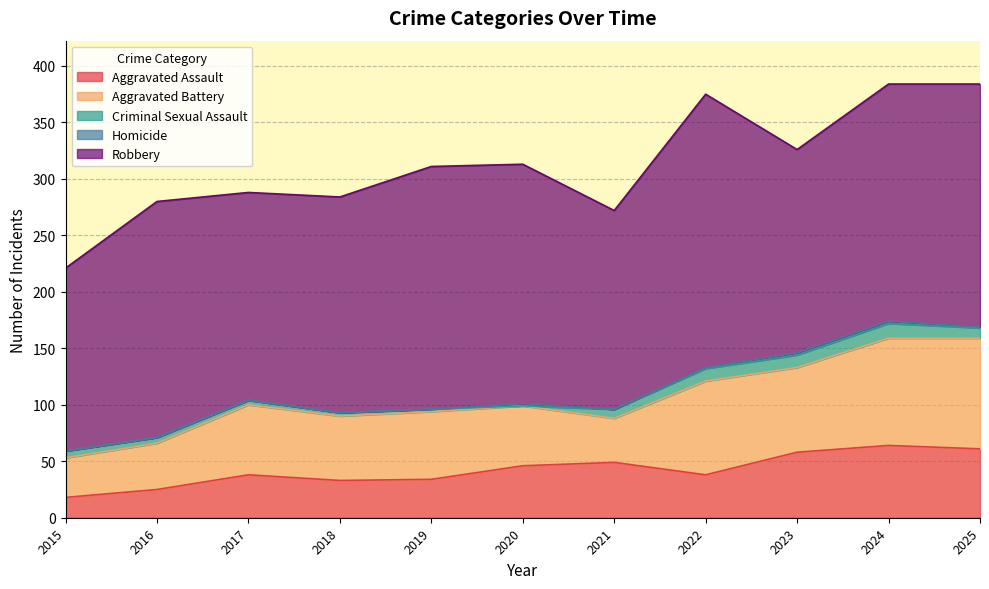

Which series changed the most between 2017 and 2022?

Robbery